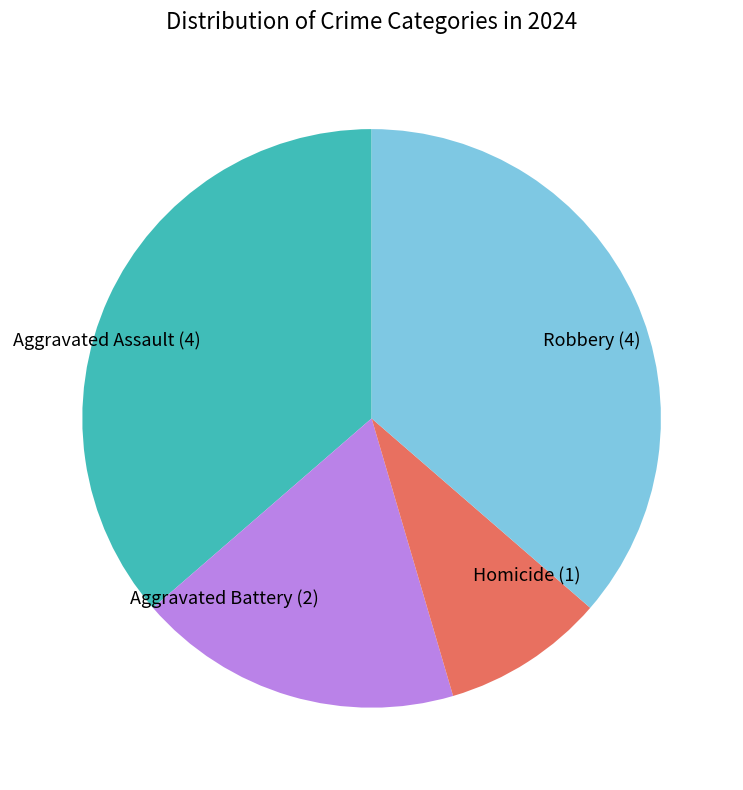

True or false: Robbery (4) accounts for 36% of the total.

True